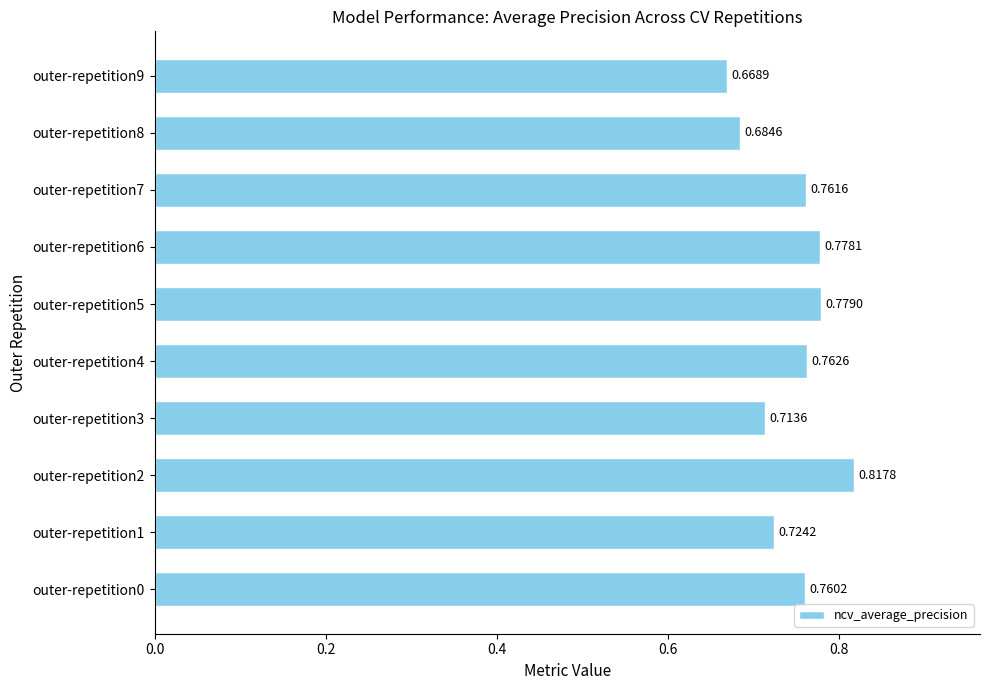

Which category has the lowest value across all series?

outer-repetition9